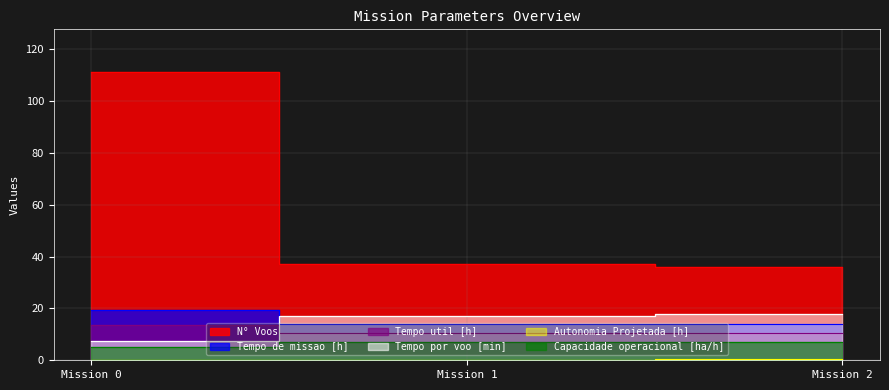

What is the minimum value for Tempo por voo [min]?

7.3